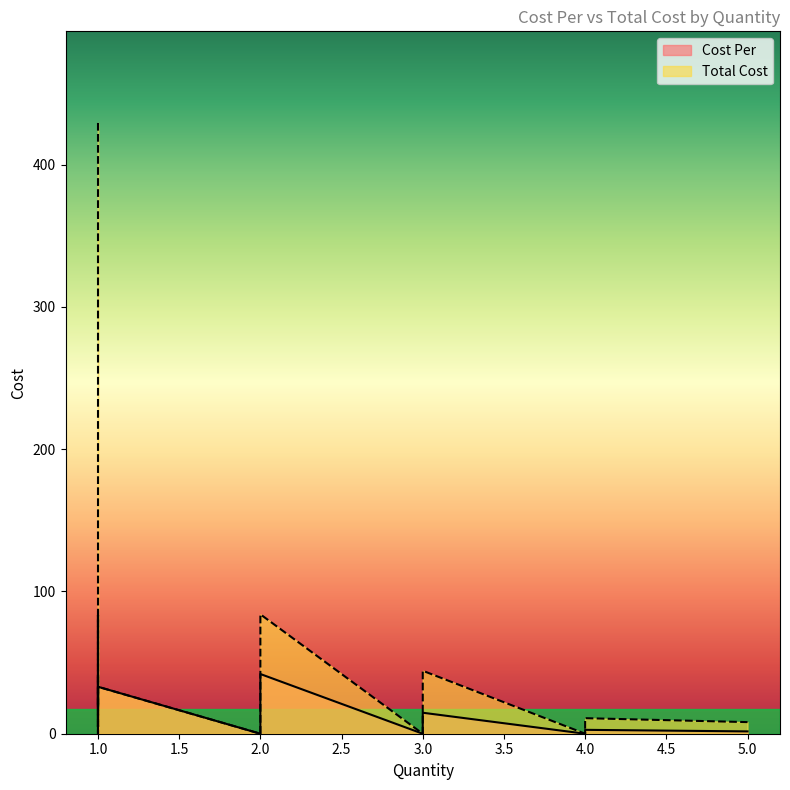

Which category has the highest value across all series?

1